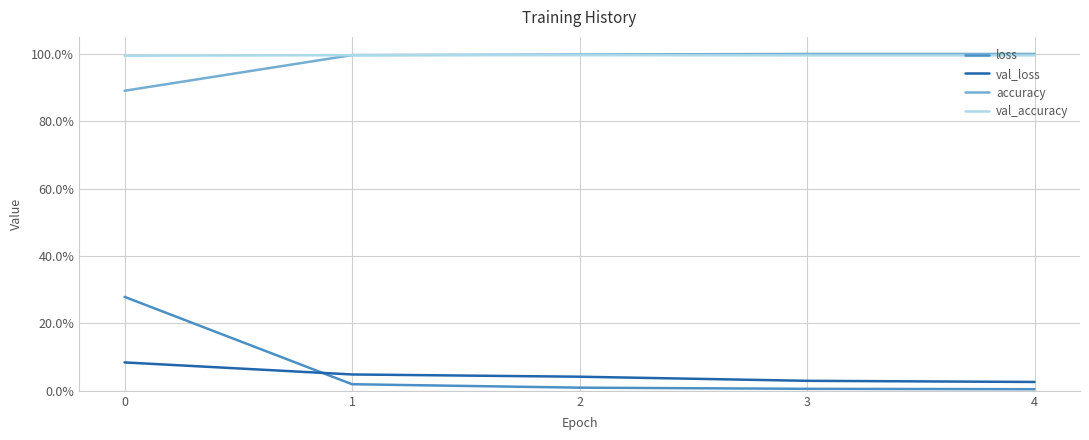

What are all the series names shown in the legend?

loss, val_loss, accuracy, val_accuracy